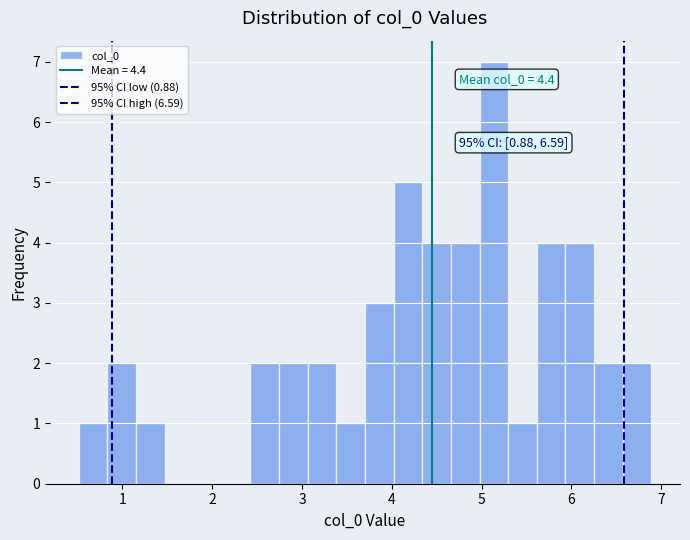

Around what value on the x-axis is the tallest bar? Give the approximate position of its centre, as read against the axis.

5.1